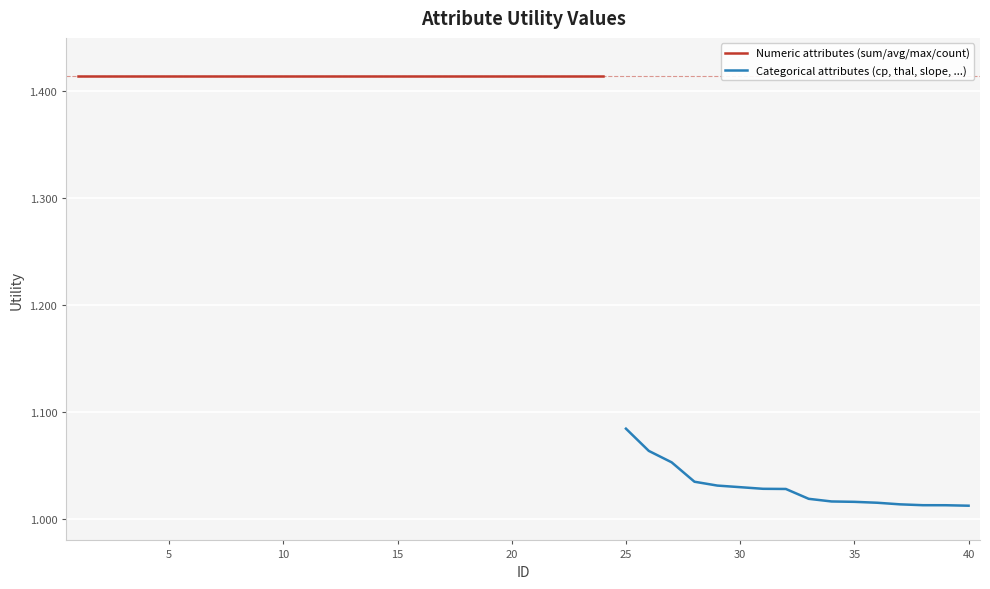

Reading left to right, what are all the values shown in this chart?

1=1.4	2=1.4	3=1.4	4=1.4	5=1.4	6=1.4	7=1.4	8=1.4	9=1.4	10=1.4	11=1.4	12=1.4	13=1.4	14=1.4	15=1.4	16=1.4	17=1.4	18=1.4	19=1.4	20=1.4	21=1.4	22=1.4	23=1.4	24=1.4	25=1.1	26=1.1	27=1.1	28=1.0	29=1.0	30=1.0	31=1.0	32=1.0	33=1.0	34=1.0	35=1.0	36=1.0	37=1.0	38=1.0	39=1.0	40=1.0